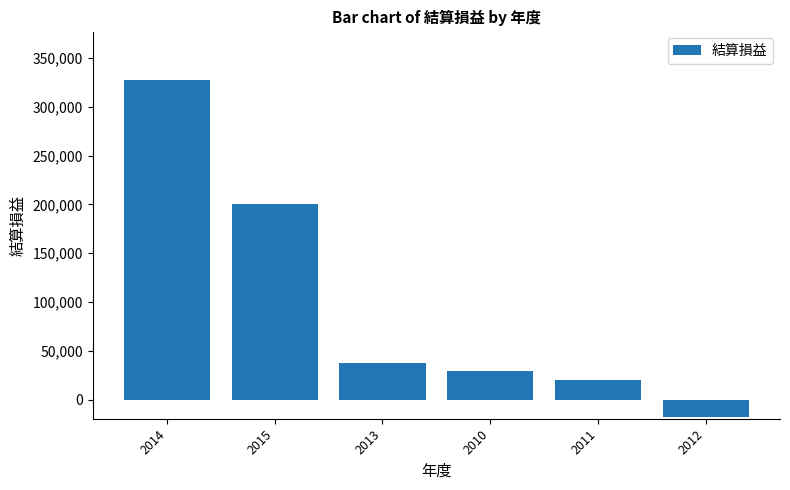

Reading right to left, extract all data points from this chart.

2012=-17592	2011=20086	2010=29983	2013=37434	2015=200223	2014=327767